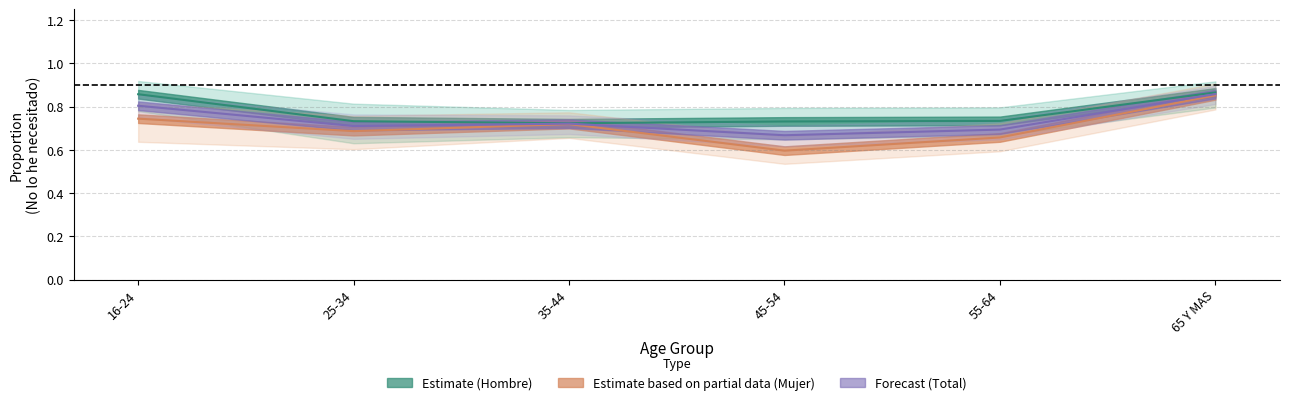

Count the number of data series in this chart.

3